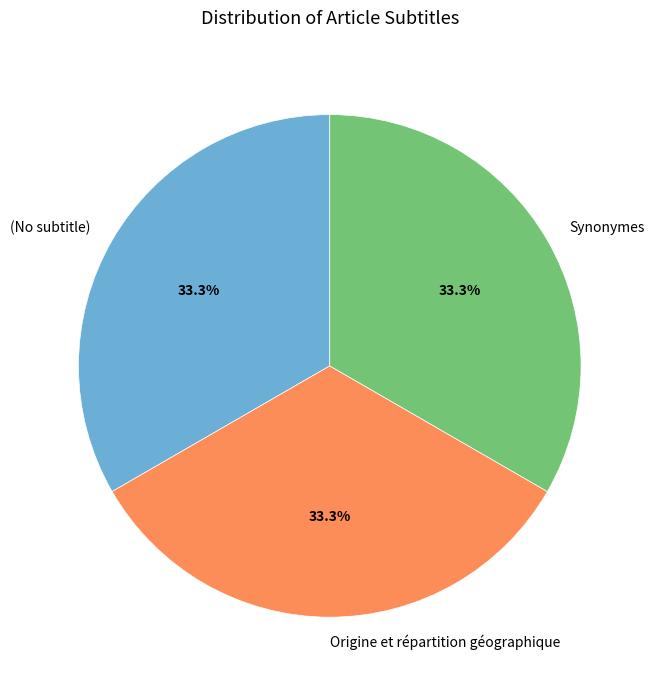

Is (No subtitle) the majority of the pie?

No